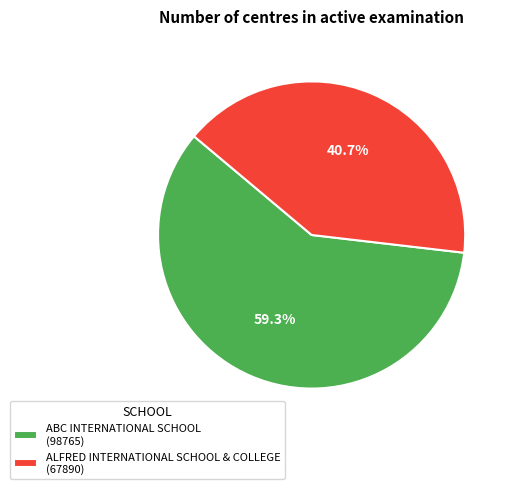

To the nearest percent, what is the combined percentage of ALFRED INTERNATIONAL SCHOOL & COLLEGE and ABC INTERNATIONAL SCHOOL?

100%